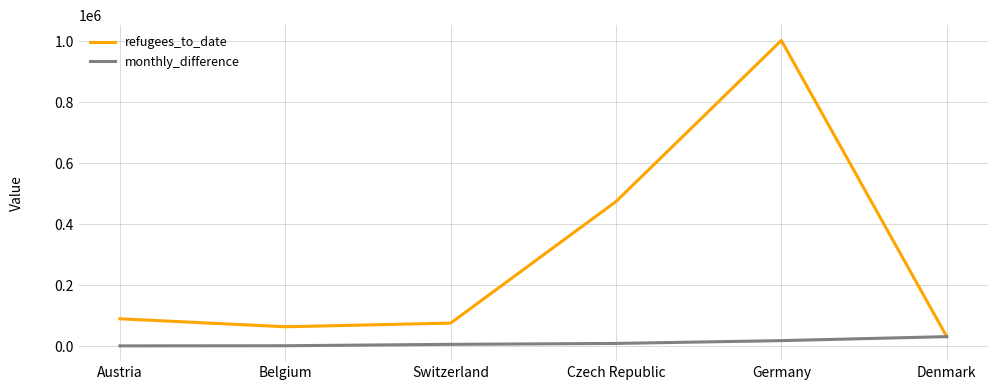

Rank the series at Belgium from highest to lowest value.

refugees_to_date, monthly_difference